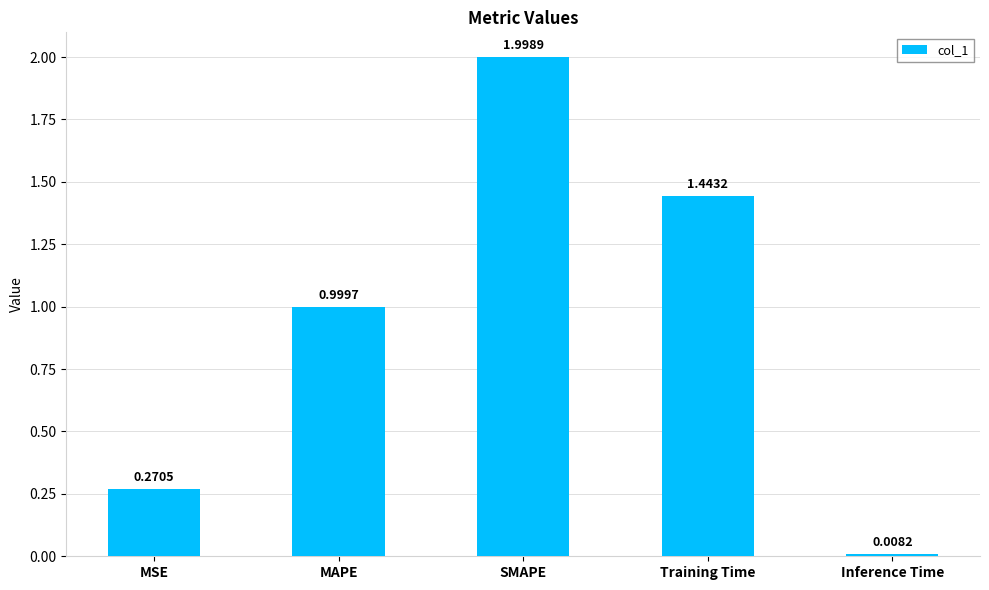

What is the sum of the values at SMAPE and MAPE?

3.0